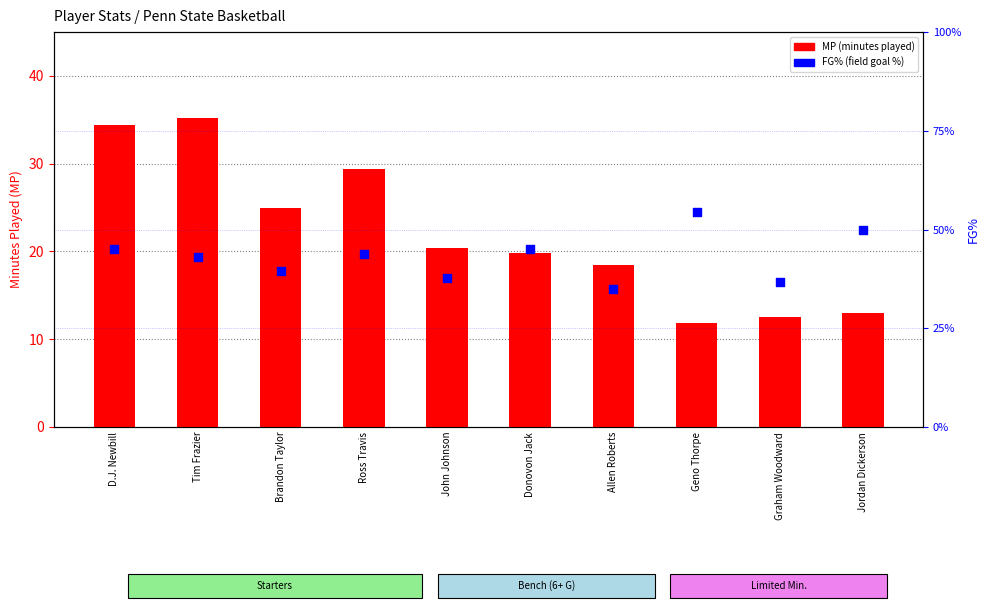

At how many categories does at least one series exceed 11?

10